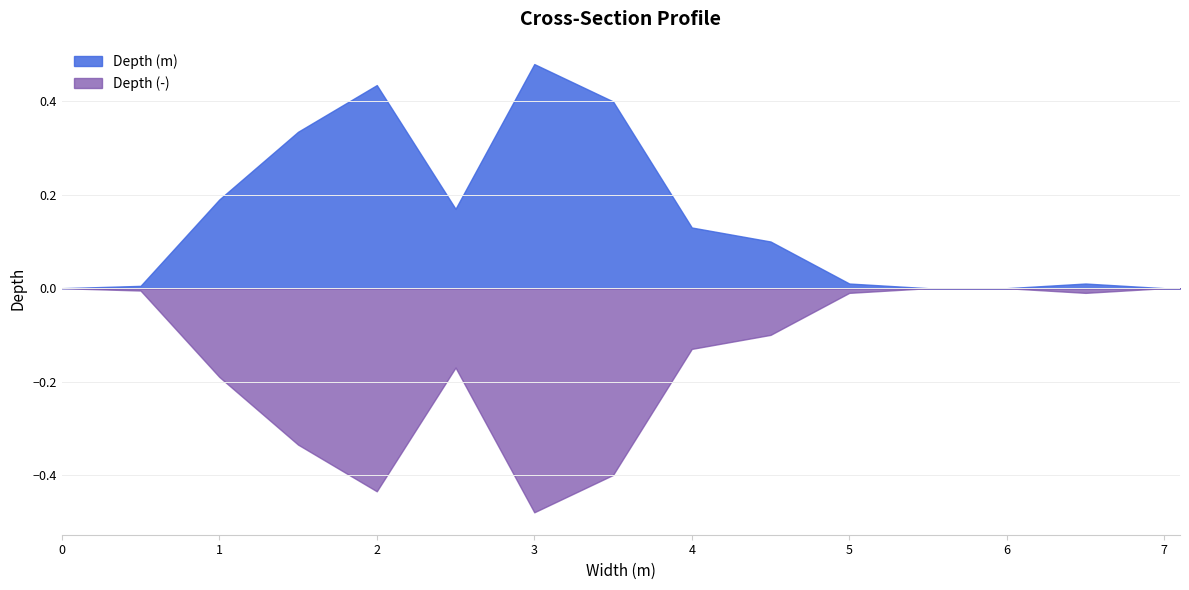

True or false: Depth (-) and Depth (m) cross at least once.

False